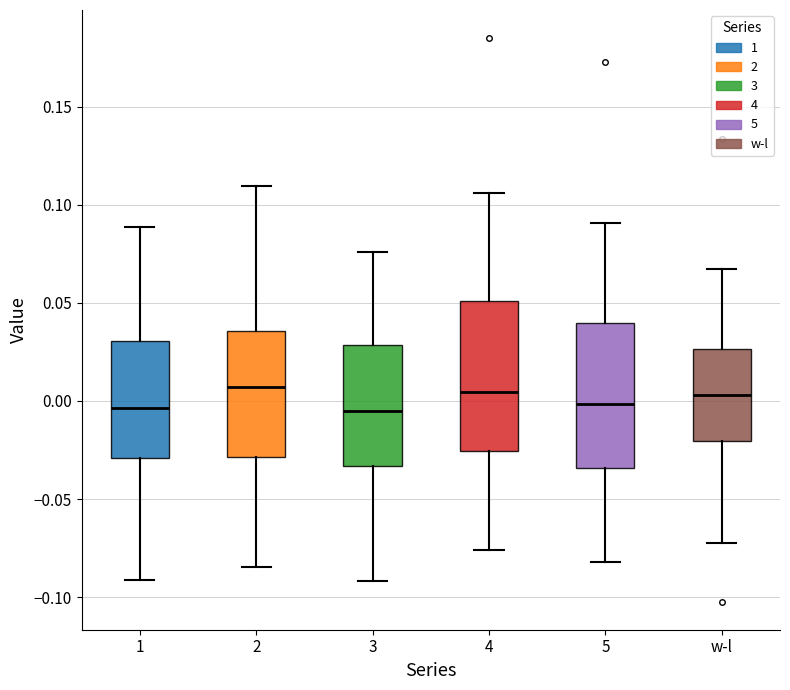

Reading left to right, transcribe this box plot: for each box, give where its median line is, the range the box spans, and where its two whiskers end, as read against the y-axis. The values are not printed on the chart, so give them approximately, as read against the axis.

1: median -0.005, box -0.030 to 0.030, whiskers -0.090 to 0.090
2: median 0.005, box -0.030 to 0.035, whiskers -0.085 to 0.110
3: median -0.005, box -0.035 to 0.030, whiskers -0.090 to 0.075
4: median 0.005, box -0.025 to 0.050, whiskers -0.075 to 0.105
5: median 0.000, box -0.035 to 0.040, whiskers -0.080 to 0.090
w-l: median 0.005, box -0.020 to 0.025, whiskers -0.070 to 0.065